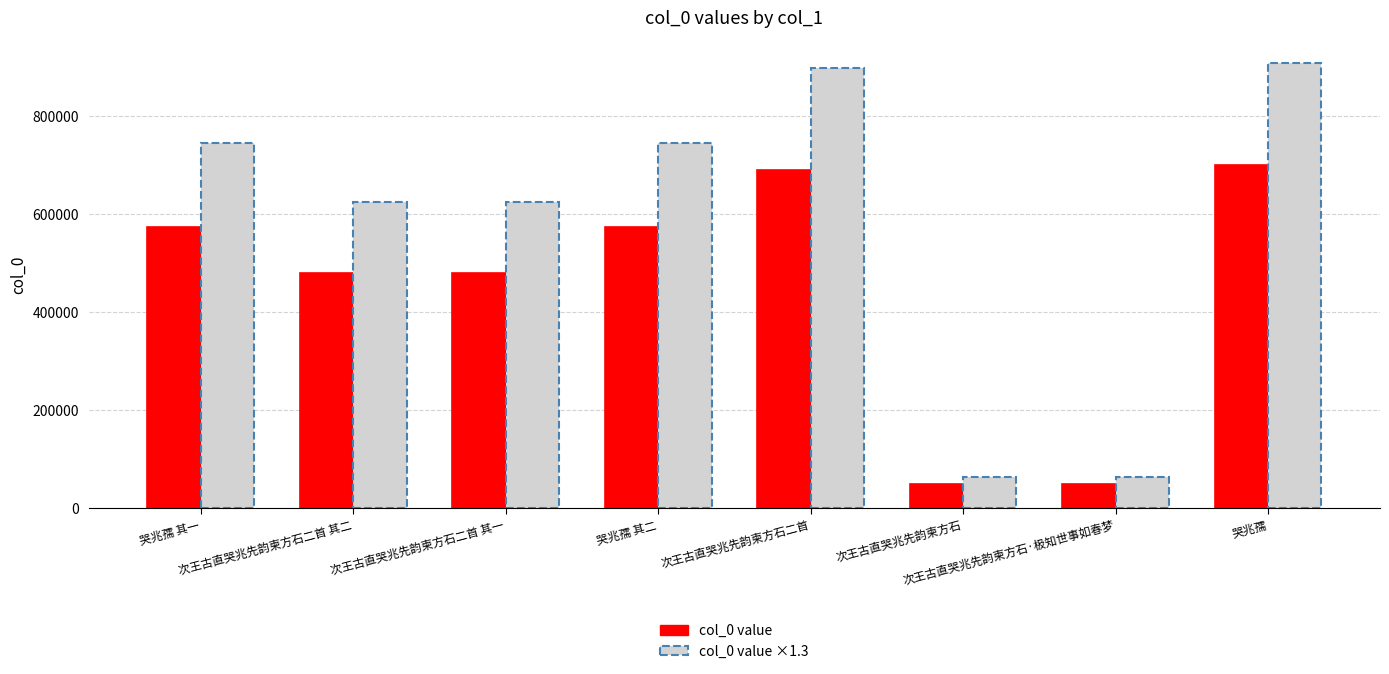

What is the maximum value for col_0 value ×1.3?

909266.8